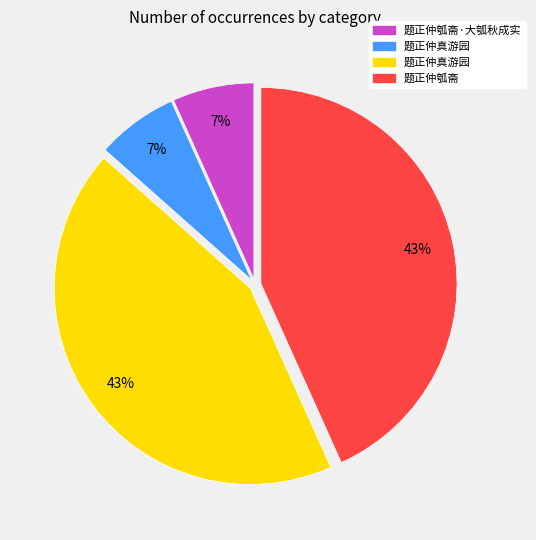

To the nearest percent, what is the average slice percentage?

25%